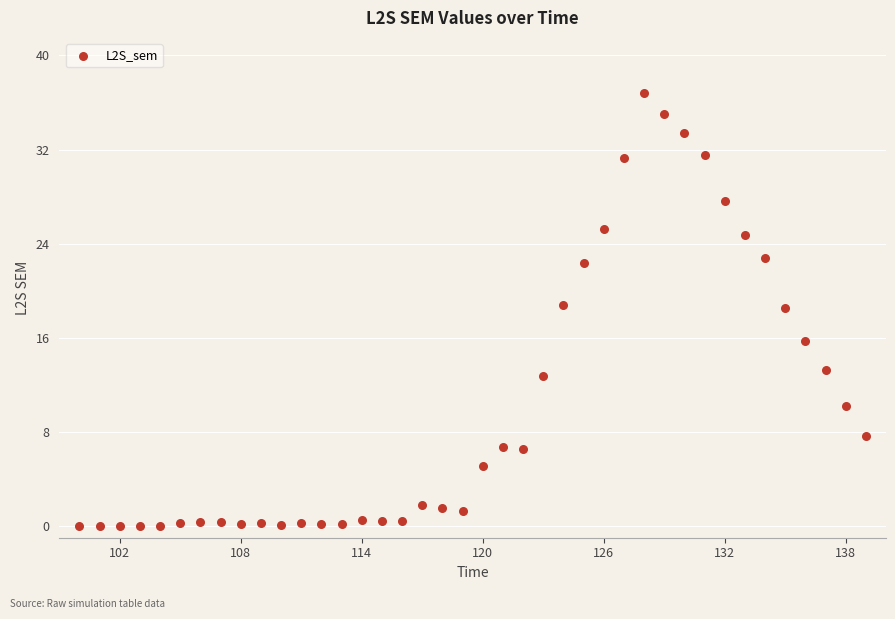

What is the range of Y values (max minus min)?

36.8